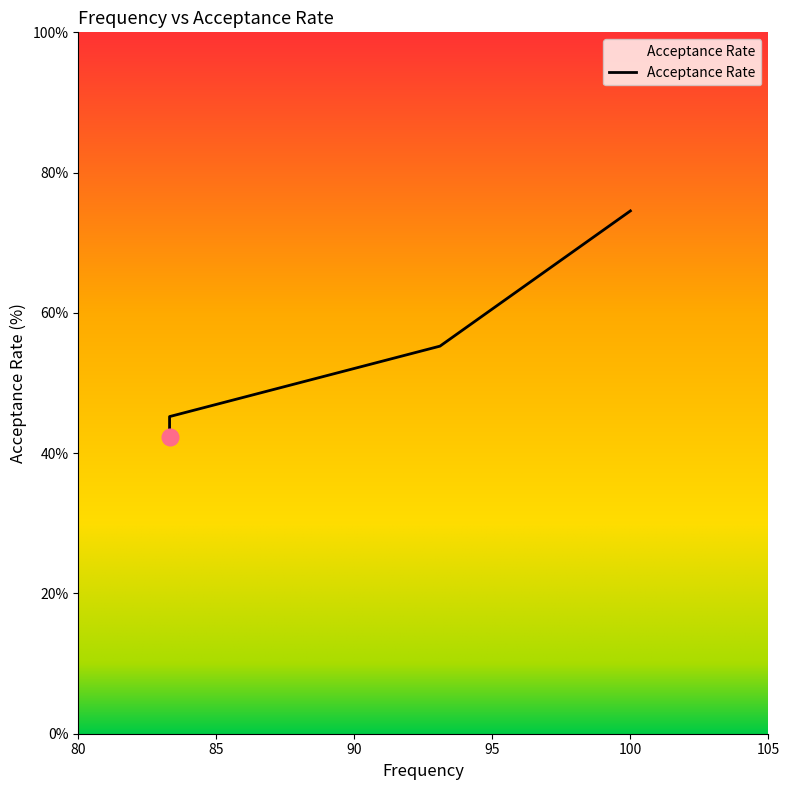

What is the maximum value shown in the chart?

74.5